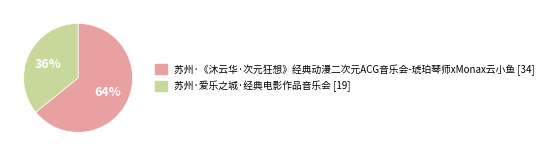

What percentage is the 苏州·《沐云华·次元狂想》经典动漫二次元ACG音乐会-琥珀琴师xMonax云小鱼 slice, to the nearest percent?

64%